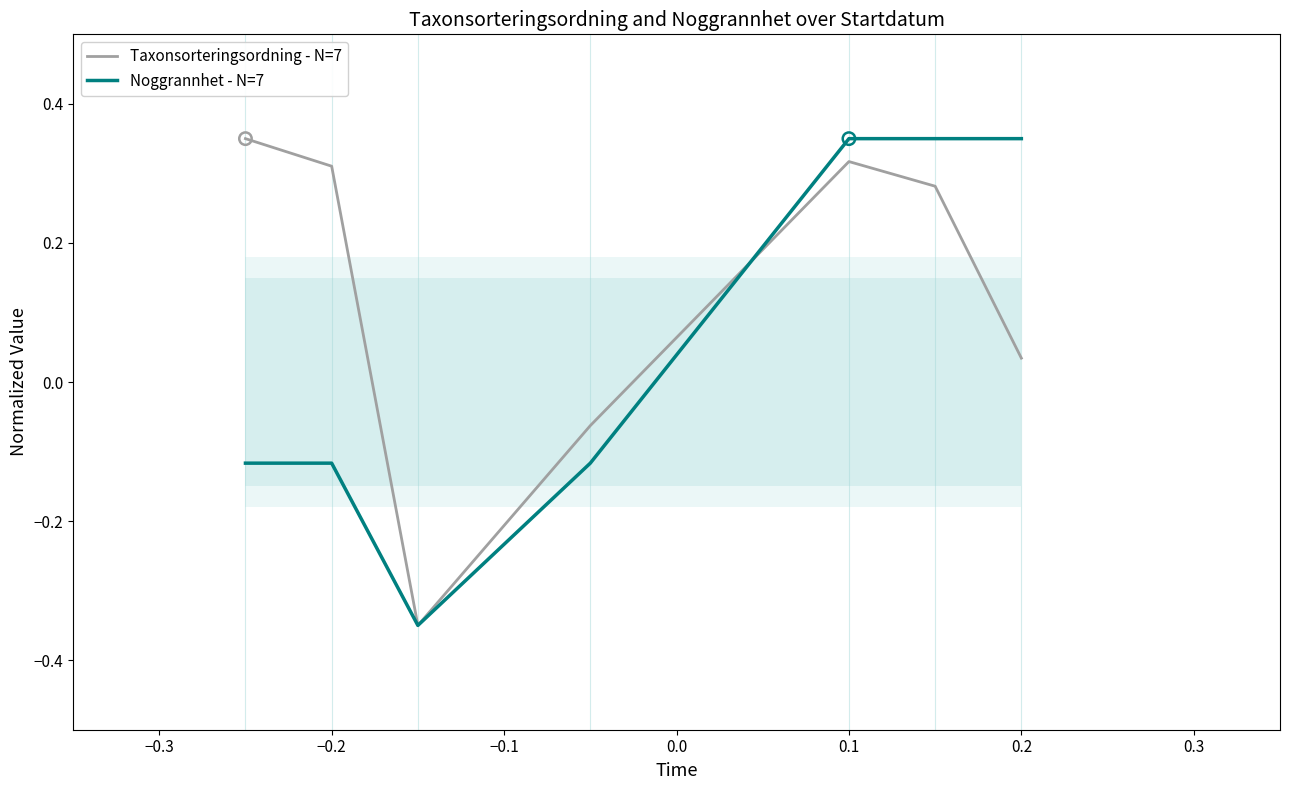

Which series has the largest Y range (max minus min)?

Taxonsorteringsordning - N=7